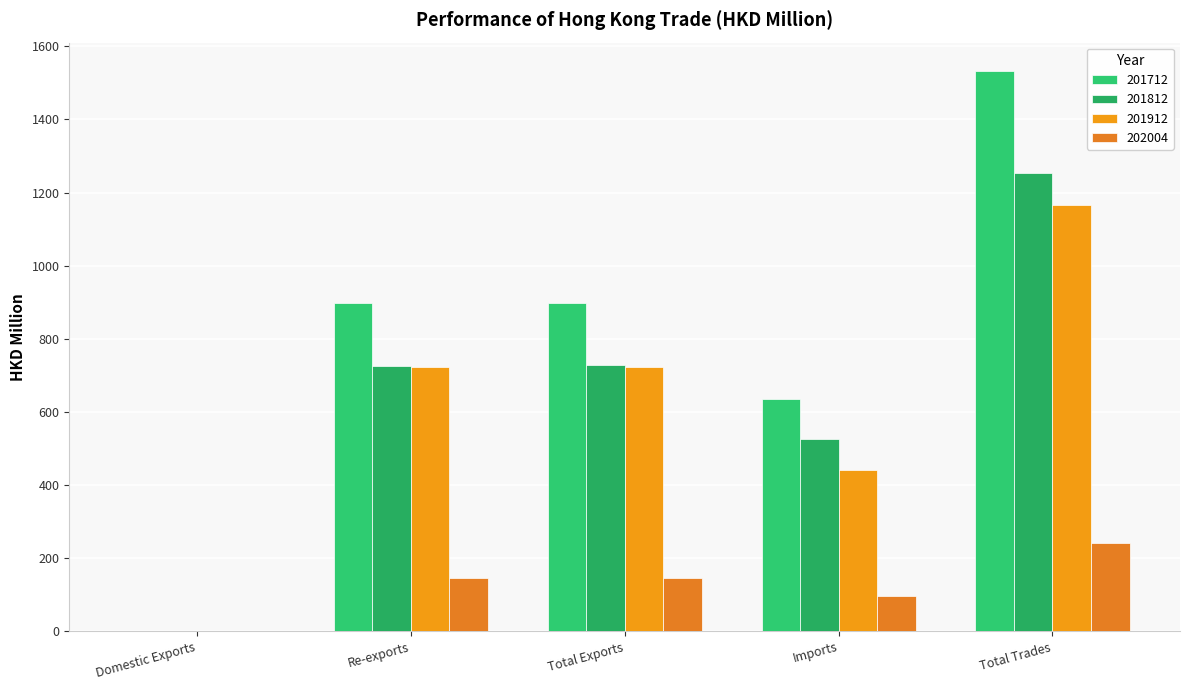

Is the value of 201712 at Re-exports greater than the value of 201912 at Imports?

Yes